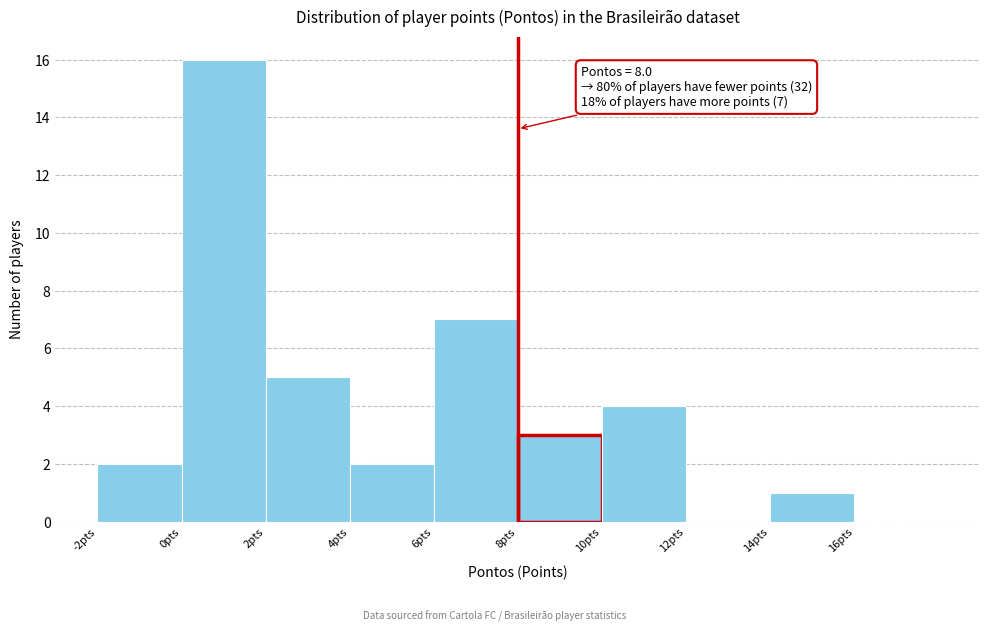

Which range on the x-axis has the tallest bar?

0 to 2